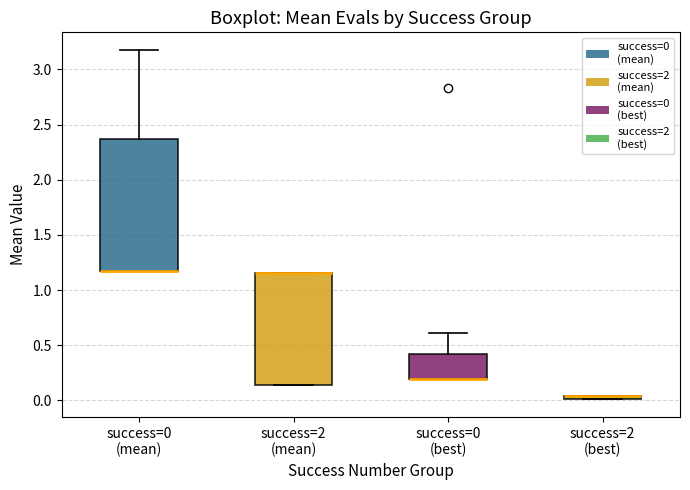

Comparing the boxes themselves (not the whiskers), which one is the tallest?

success=0 (mean)